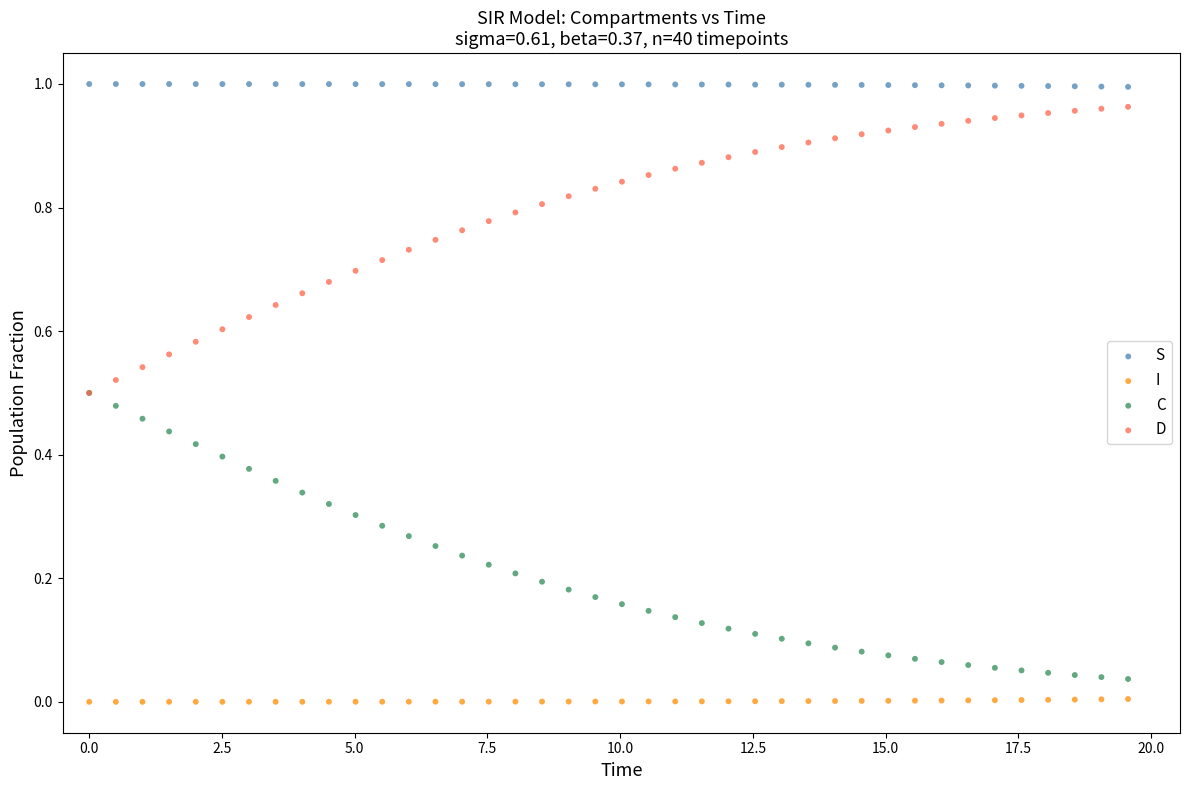

What are all the series names shown in the legend?

S, I, C, D